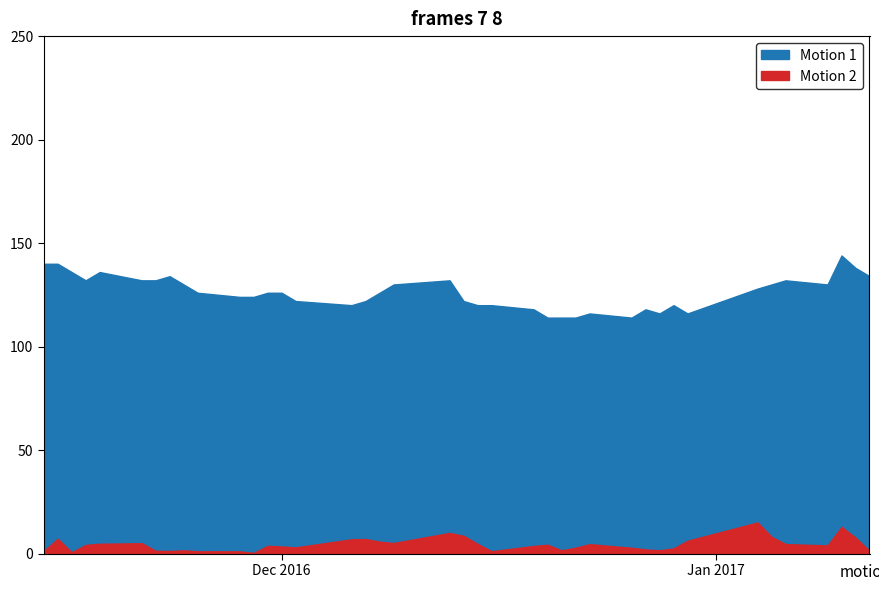

Count the number of data series in this chart.

2